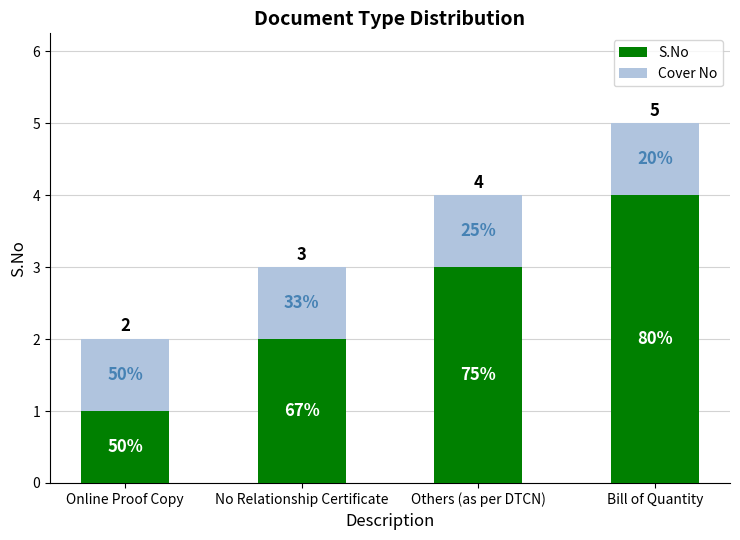

Does the chart contain any negative values?

No